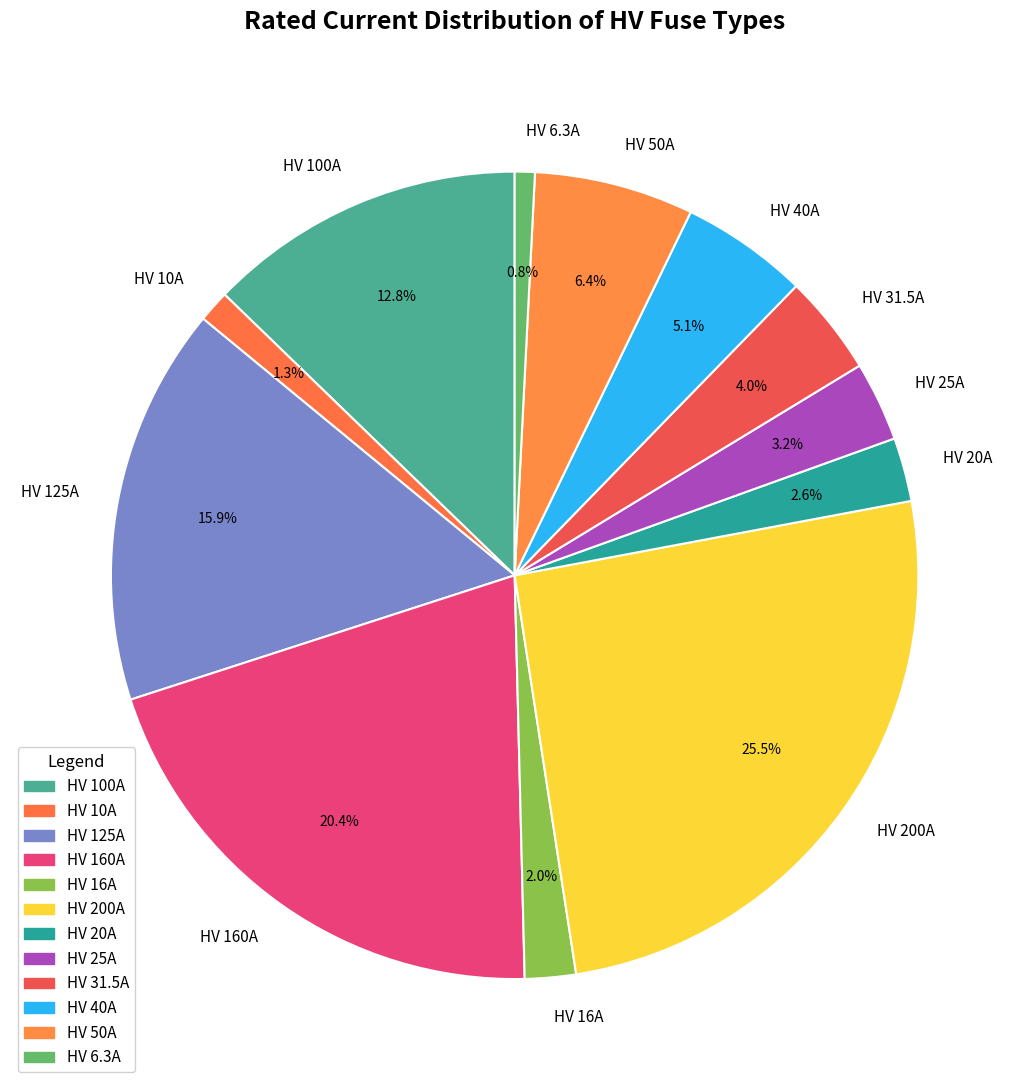

What percentage is the HV 10A slice, to the nearest percent?

1%